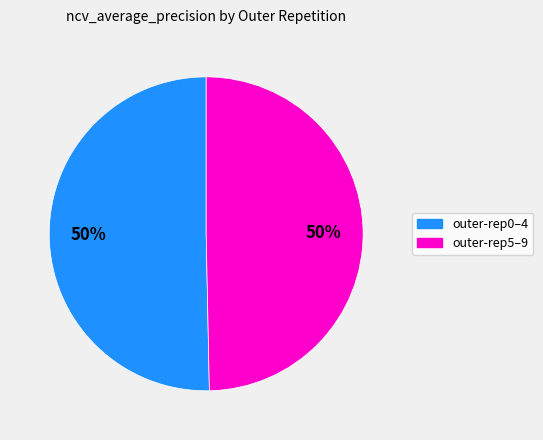

To the nearest percent, what is the average slice percentage?

50%